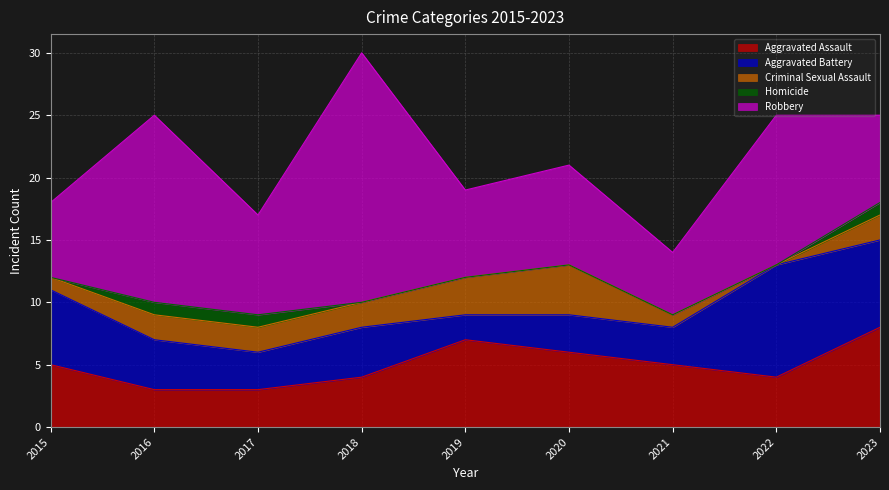

Which series has the largest total across all categories?

Robbery